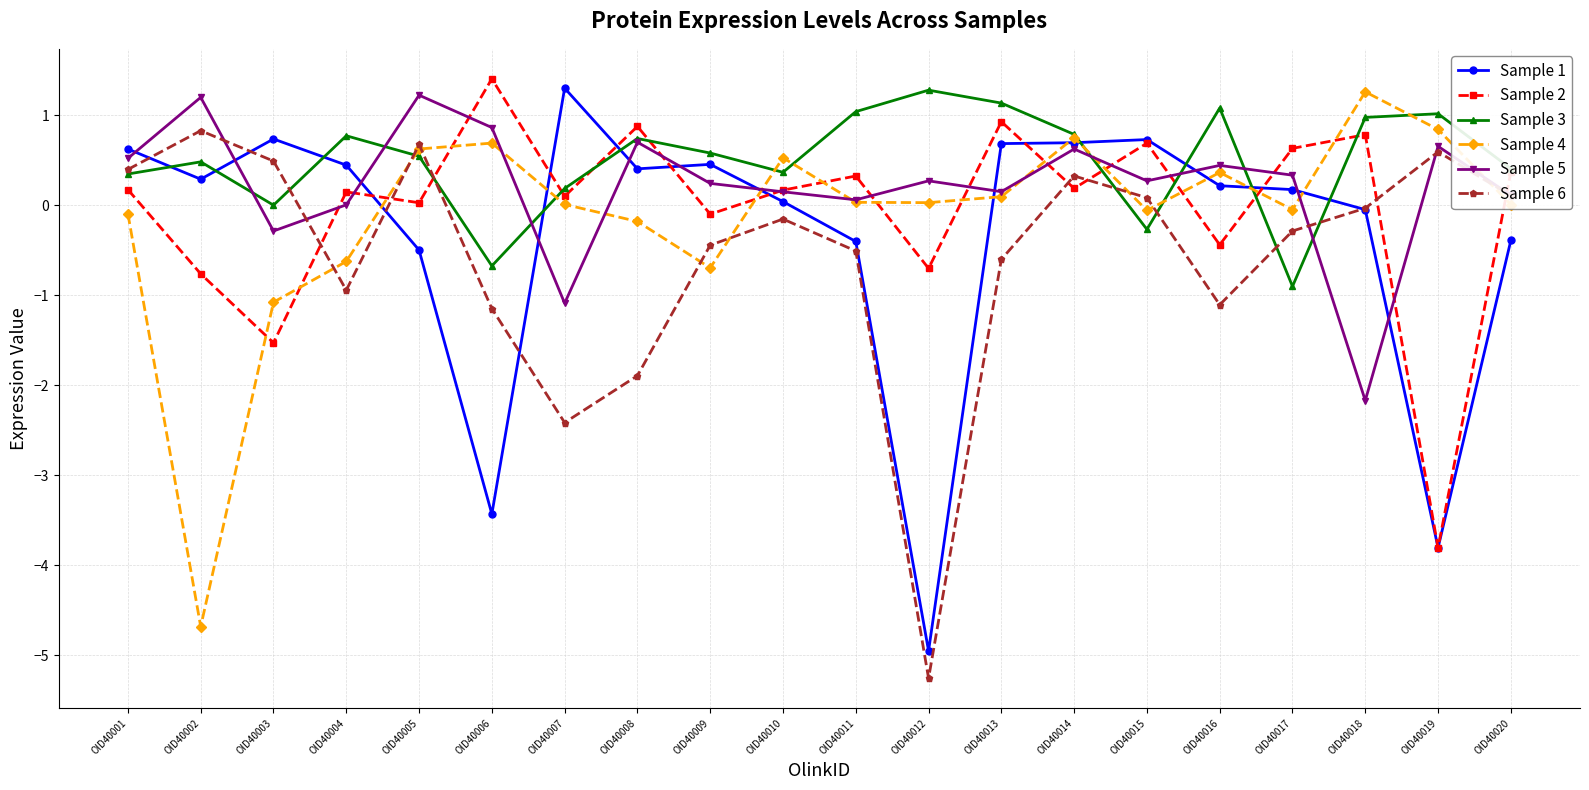

The value of Sample 3 at OID40009 is 0.2. True or false?

False